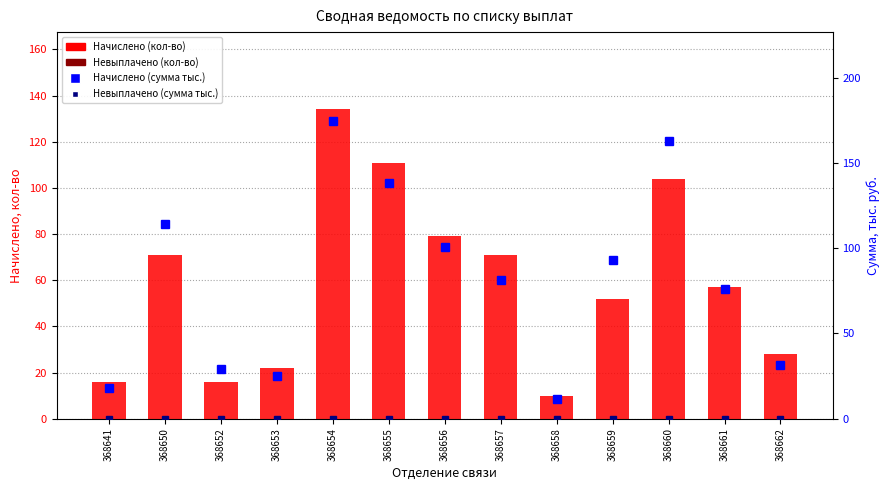

Reading left to right, extract all data points from this chart.

Начислено (кол-во): 16.0	71.0	16.0	22.0	134.0	111.0	79.0	71.0	10.0	52.0	104.0	57.0	28.0
Невыплачено (кол-во): 0.0	0.0	0.0	0.0	0.0	0.0	0.0	0.0	0.0	0.0	0.0	0.0	0.0
Начислено (сумма тыс.): 18.1	114.3	29.4	24.9	174.4	138.2	100.8	81.6	11.3	92.8	163.0	76.1	31.7
Невыплачено (сумма тыс.): 0.0	0.0	0.0	0.0	0.0	0.0	0.0	0.0	0.0	0.0	0.0	0.0	0.0